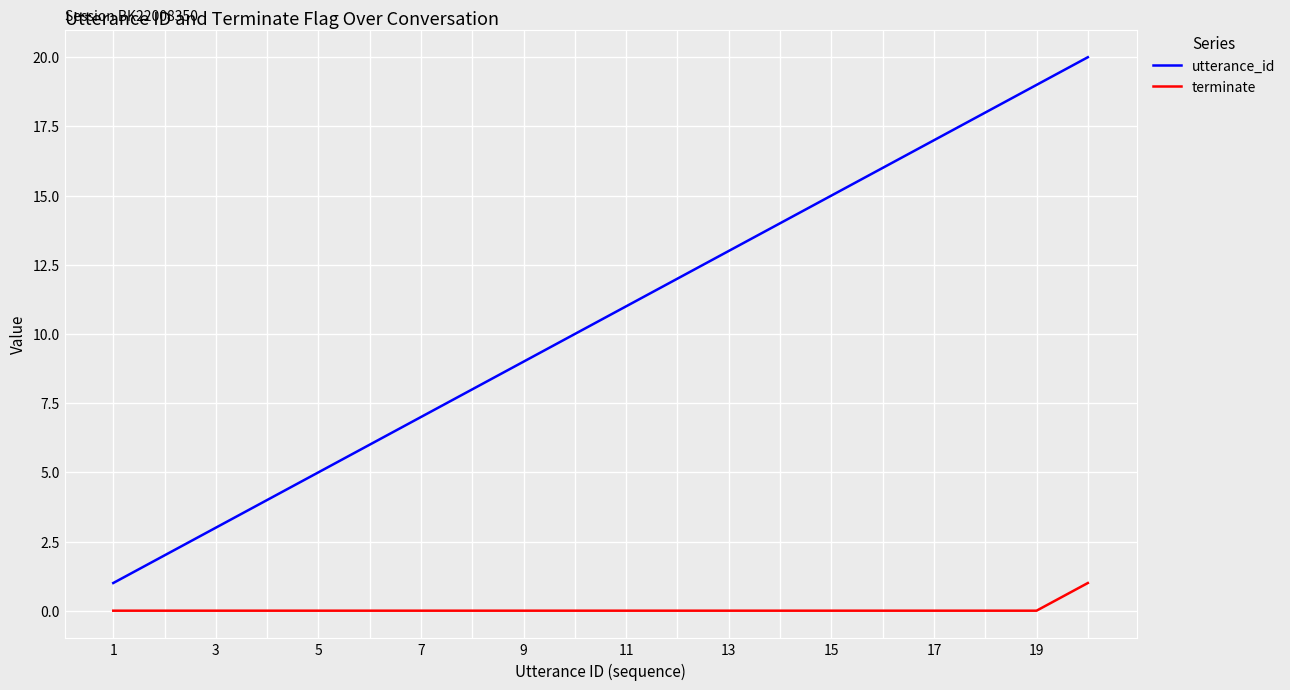

Which series has the largest total across all categories?

utterance_id